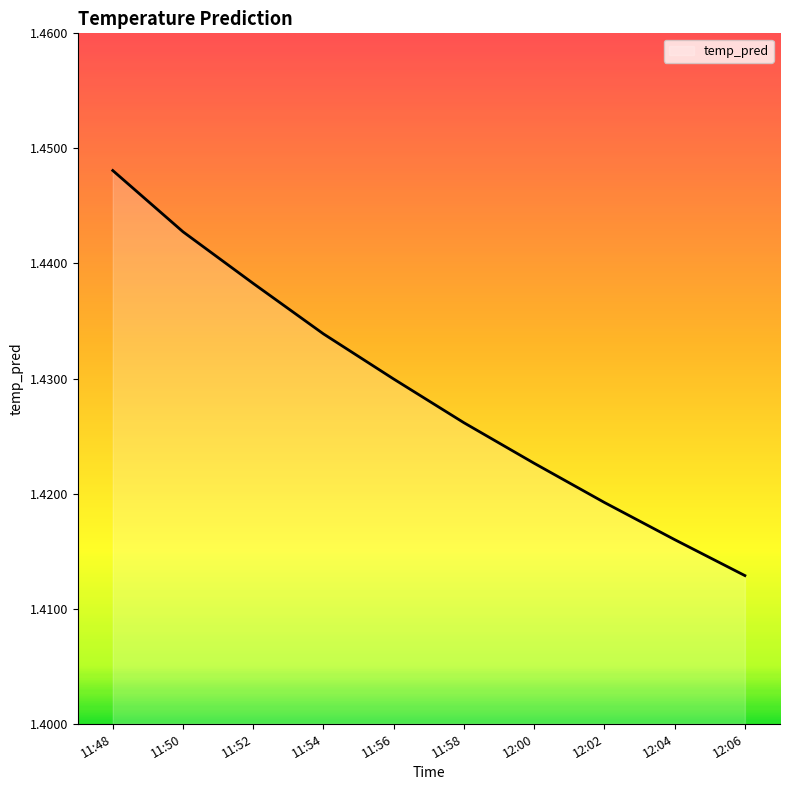

Which category has the lowest value across all series?

12:06